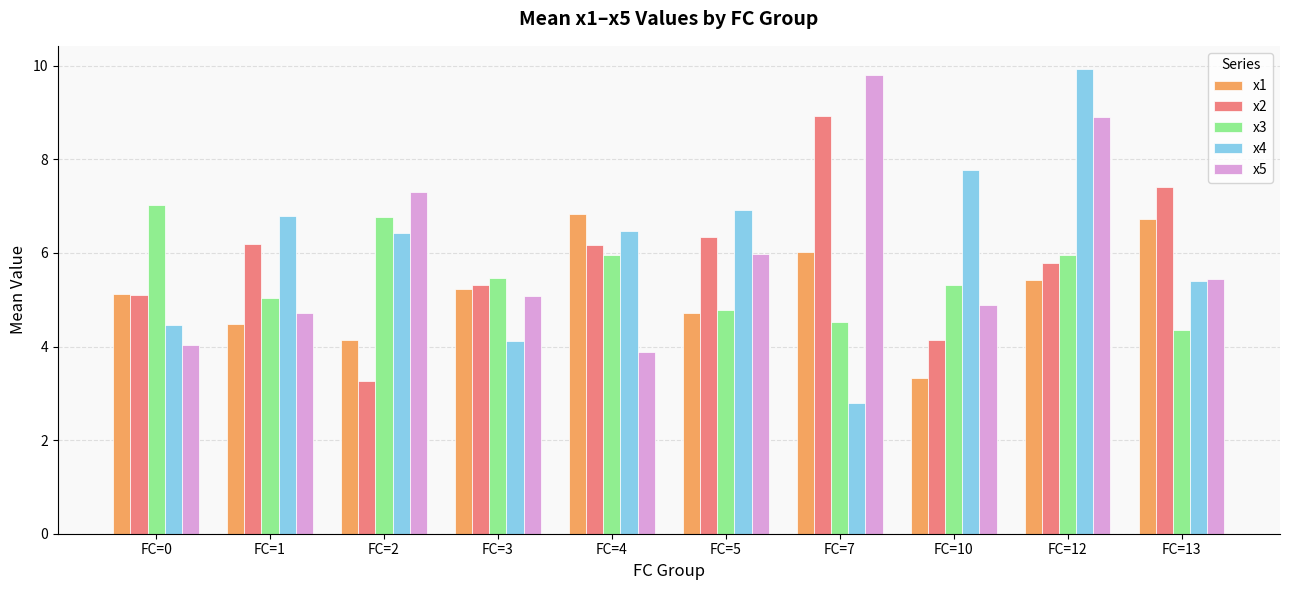

What is the sum of all x2 values?

58.6